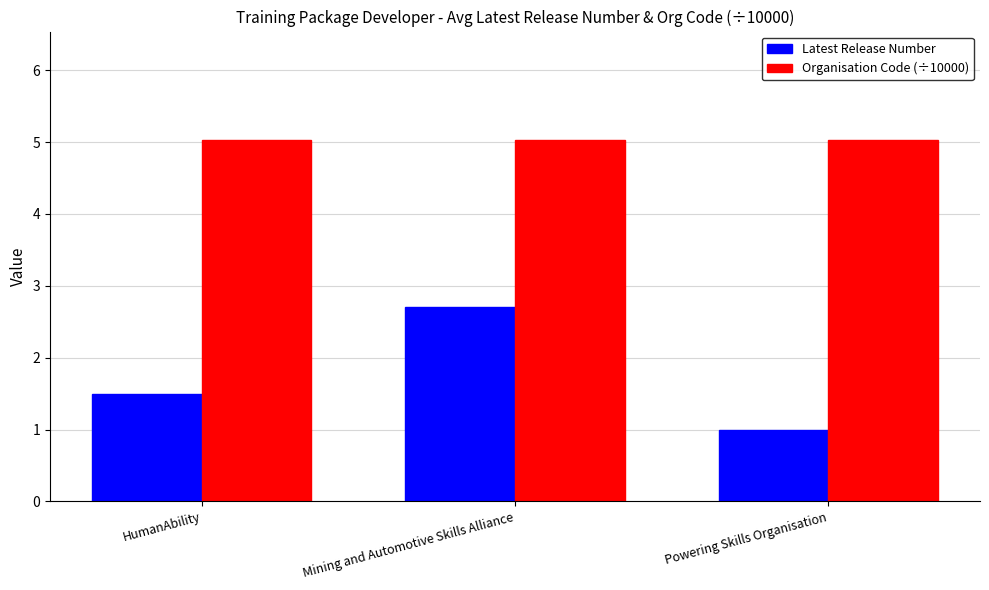

What is the value of the Latest Release Number bar at the 2nd from the left?

2.7